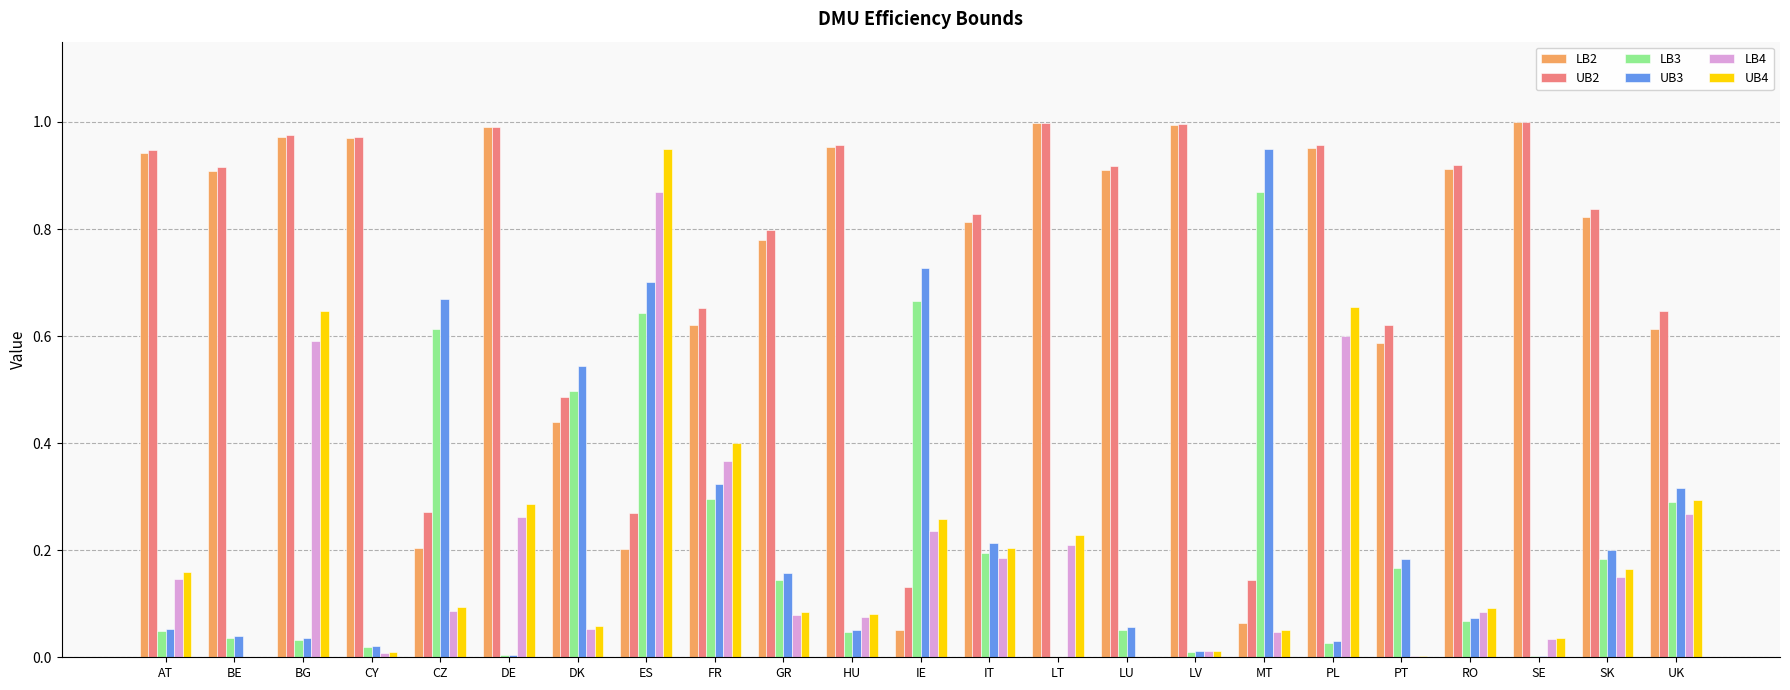

What is the total value across all series at BG?

3.3